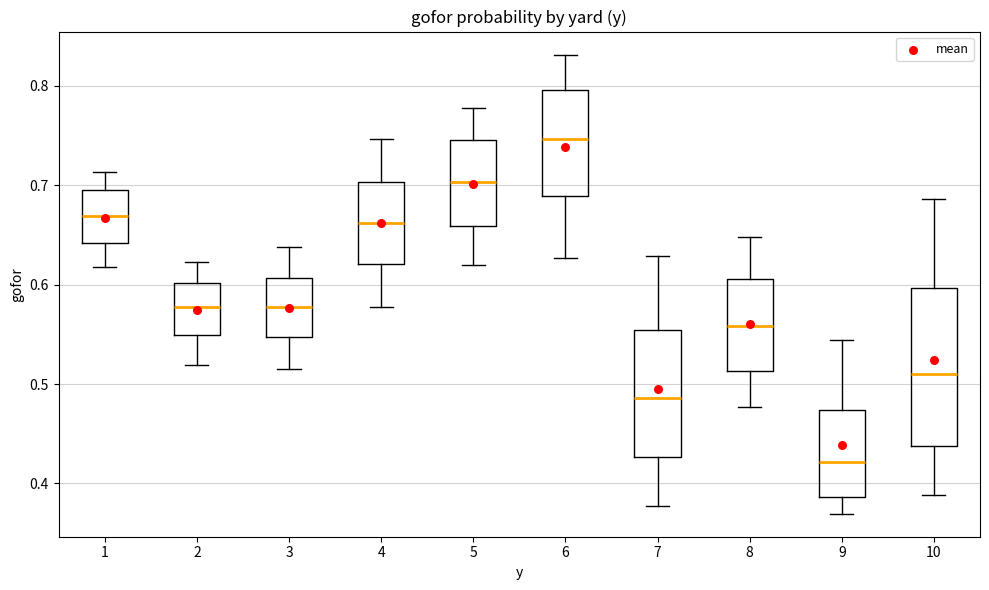

Reading left to right, read every box against the y-axis: the position of its median line, the range the box covers, and the ends of its whiskers. The values are not printed on the chart, so give them approximately, as read against the axis.

1: median 0.67, box 0.64 to 0.70, whiskers 0.62 to 0.71
2: median 0.58, box 0.55 to 0.60, whiskers 0.52 to 0.62
3: median 0.58, box 0.55 to 0.61, whiskers 0.52 to 0.64
4: median 0.66, box 0.62 to 0.70, whiskers 0.58 to 0.75
5: median 0.70, box 0.66 to 0.75, whiskers 0.62 to 0.78
6: median 0.75, box 0.69 to 0.80, whiskers 0.63 to 0.83
7: median 0.49, box 0.43 to 0.55, whiskers 0.38 to 0.63
8: median 0.56, box 0.51 to 0.61, whiskers 0.48 to 0.65
9: median 0.42, box 0.39 to 0.47, whiskers 0.37 to 0.54
10: median 0.51, box 0.44 to 0.60, whiskers 0.39 to 0.69